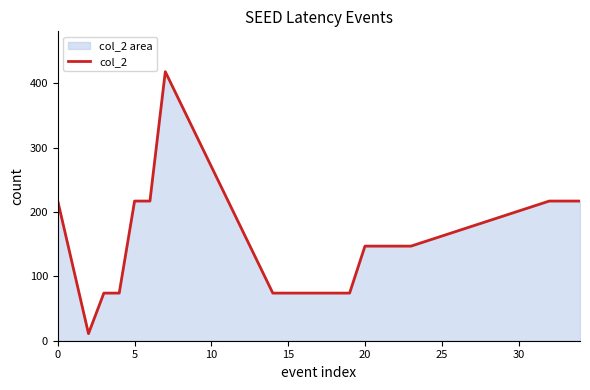

What is the difference between the maximum and minimum values?

407